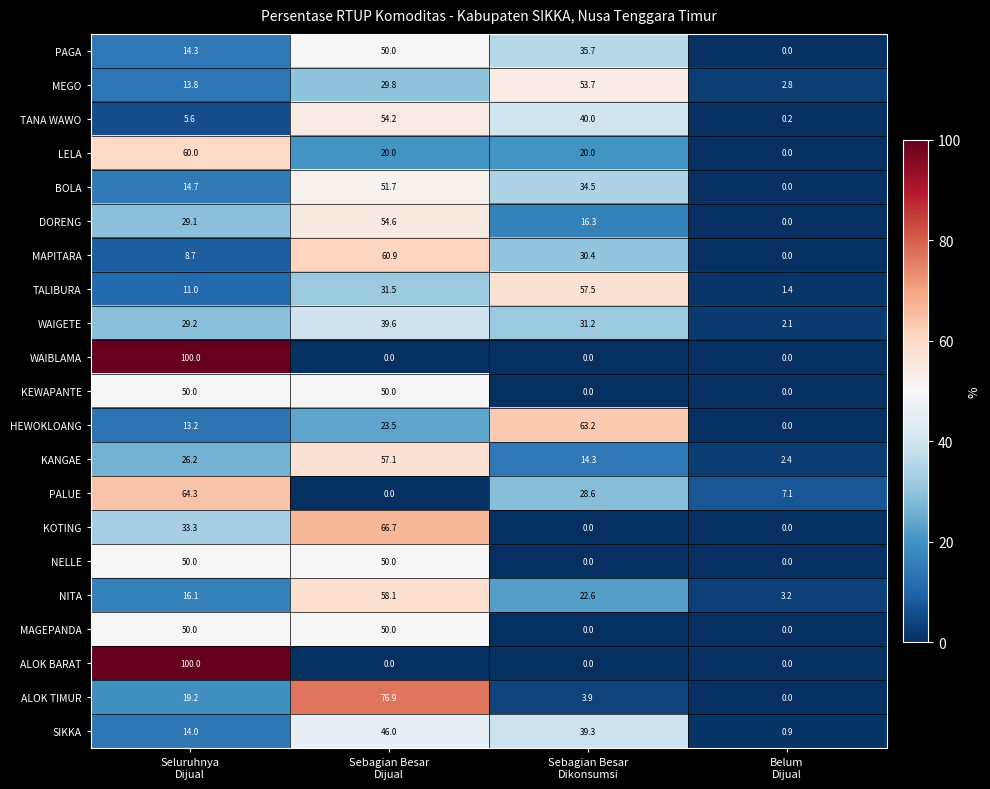

What is the average value of the BOLA series?

25.2